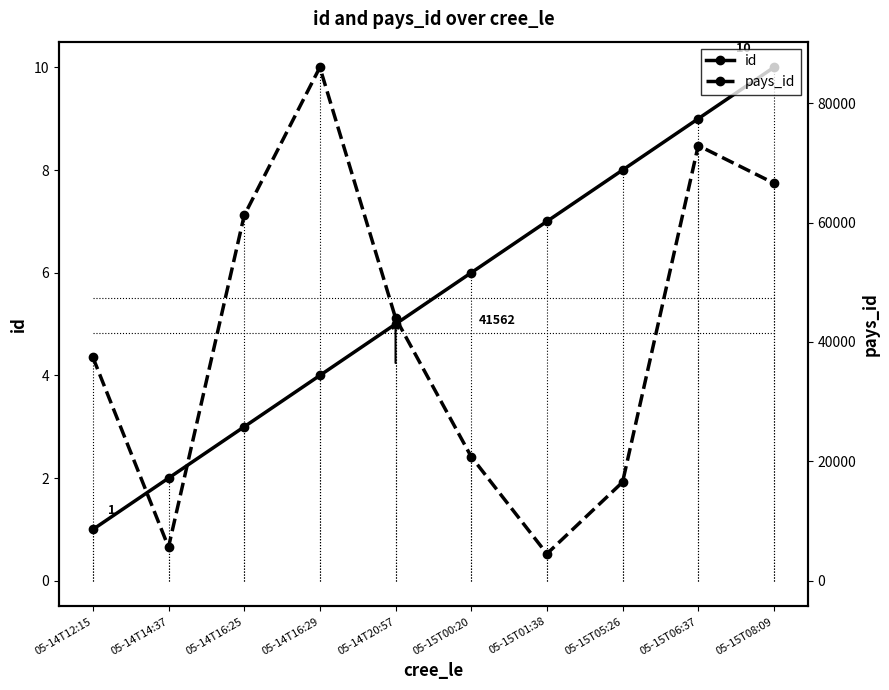

What is the label of the 5th point from the right?

05-15T00:20